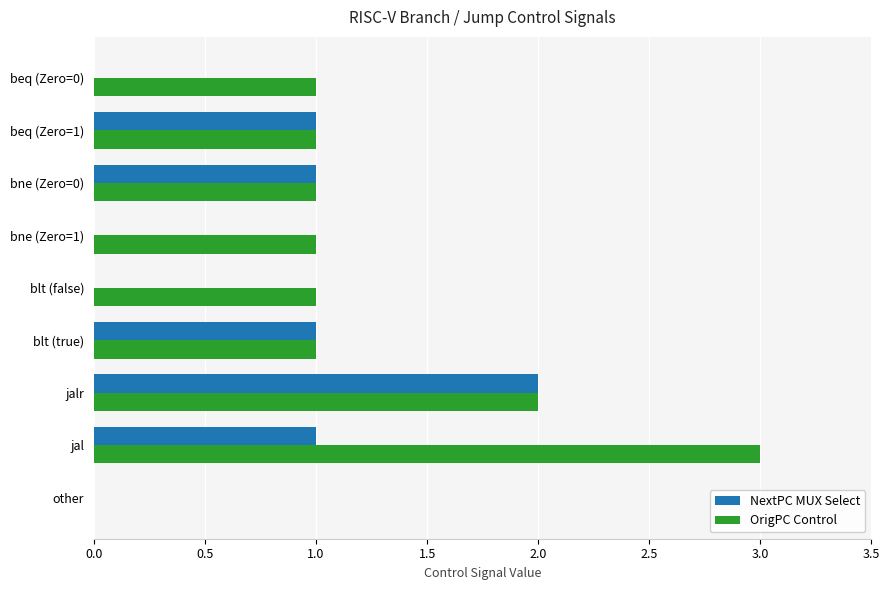

At which label does OrigPC Control reach its peak?

jal